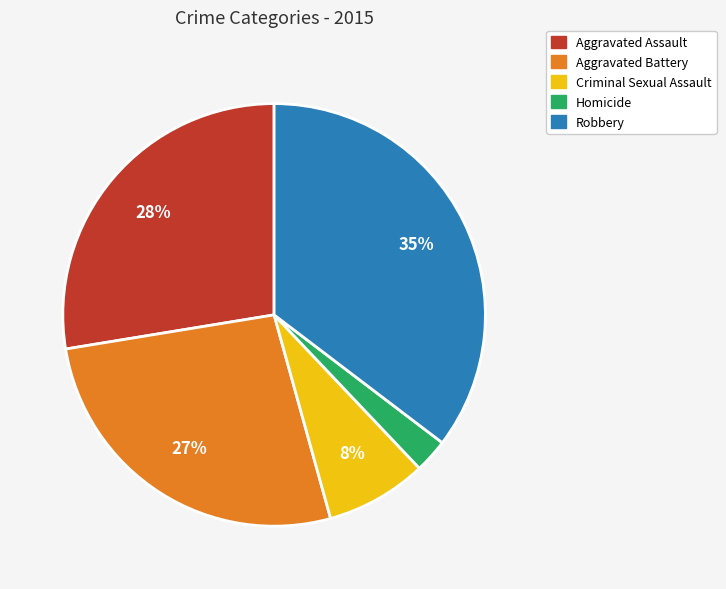

Rank the categories by value from highest to lowest.

Robbery, Aggravated Assault, Aggravated Battery, Criminal Sexual Assault, Homicide